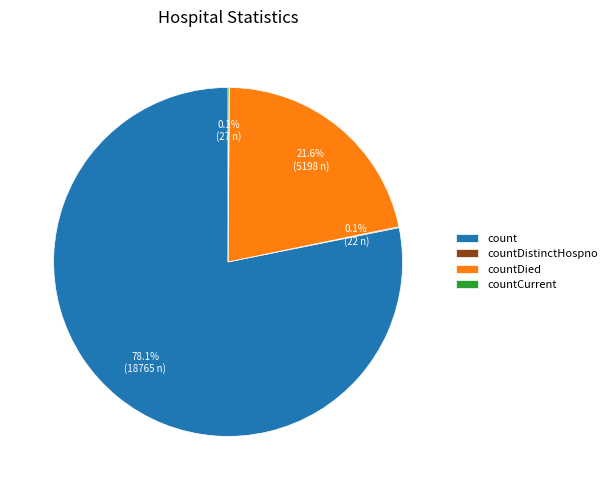

Combined, what portion of the pie is countDied and count?

99.8%